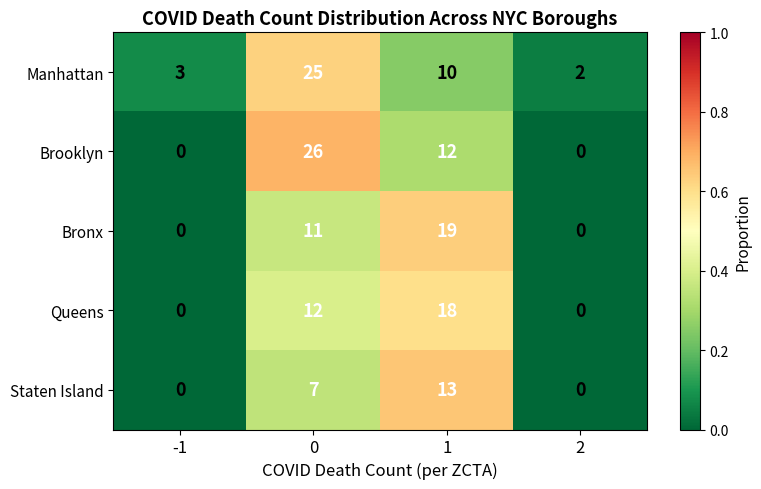

What is the difference between the second highest and minimum values in the Manhattan series?

8